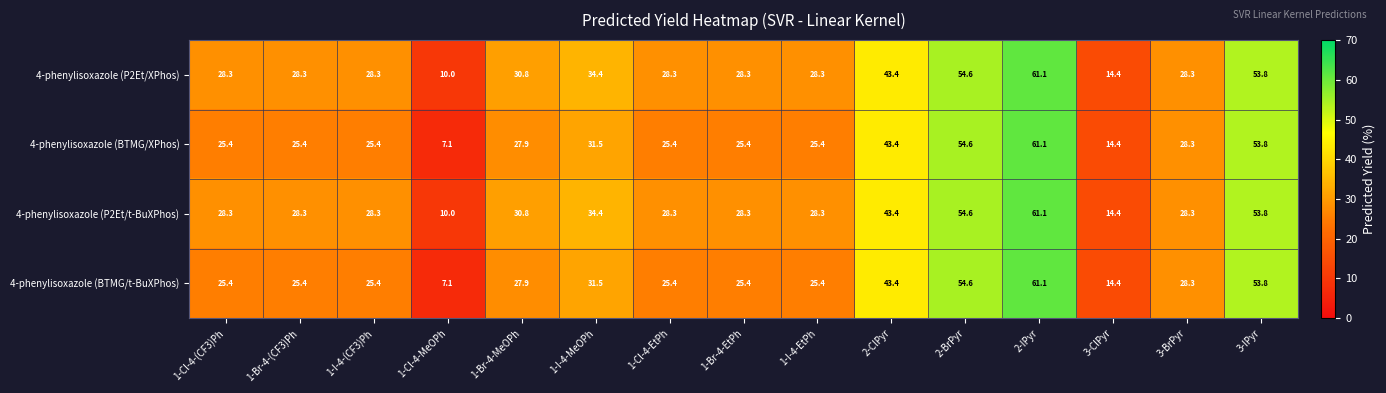

What is the total value across all series at 2-BrPyr?

218.4